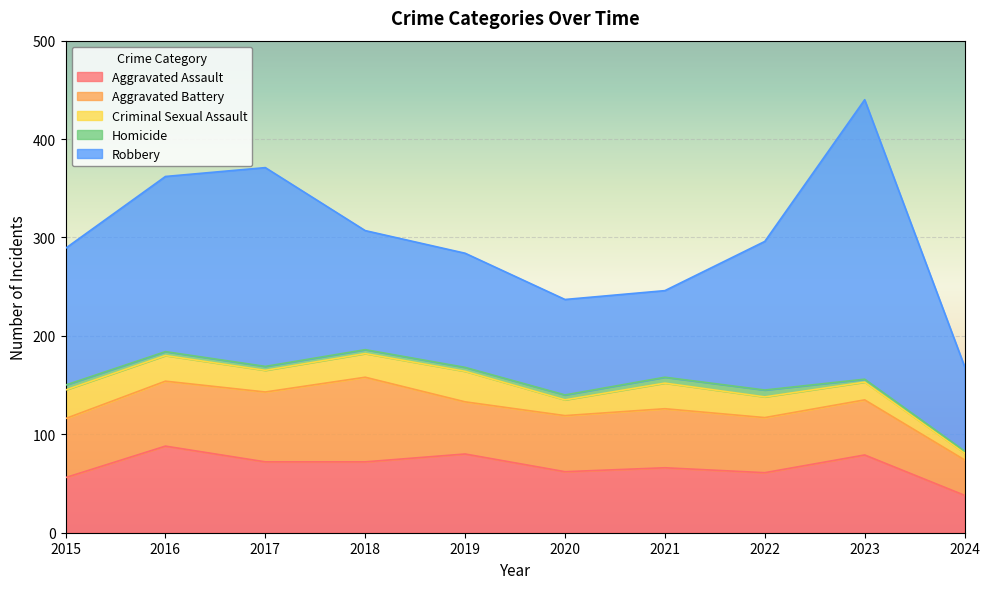

What is the difference between the maximum and minimum values in the Robbery series?

198